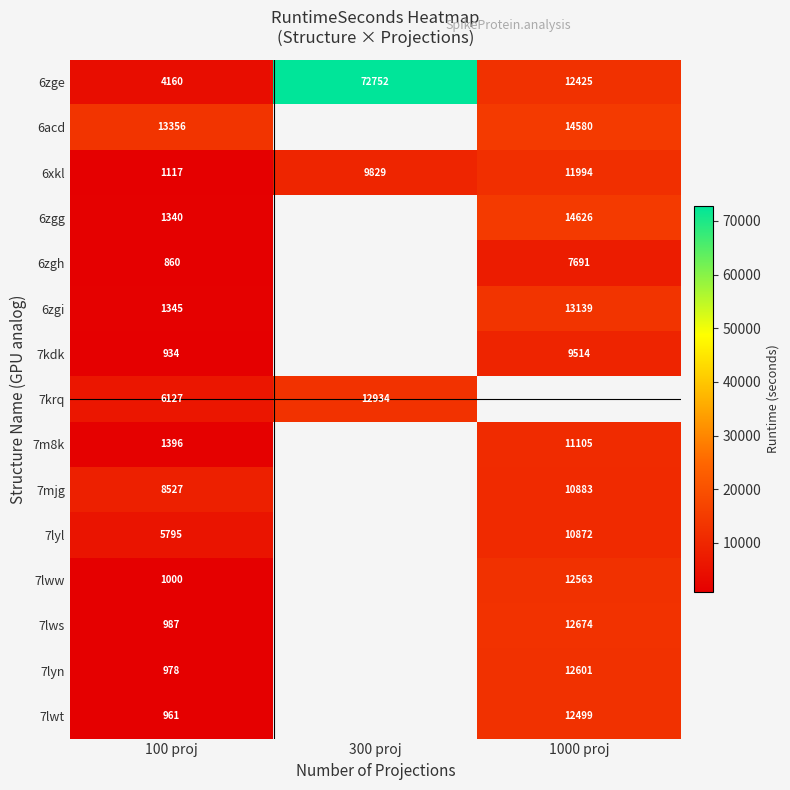

The value of 6zgh at 100 proj is 860. True or false?

True